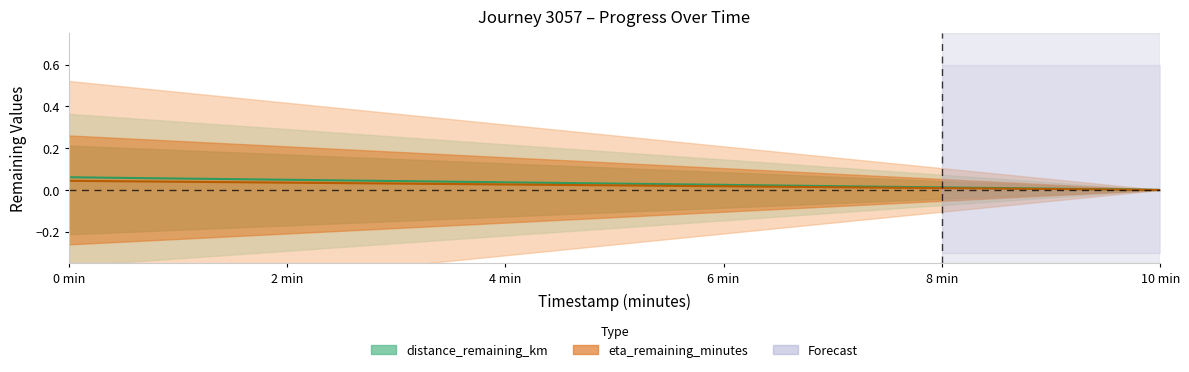

List the series in order of their peak value, lowest first.

eta_remaining_minutes, distance_remaining_km